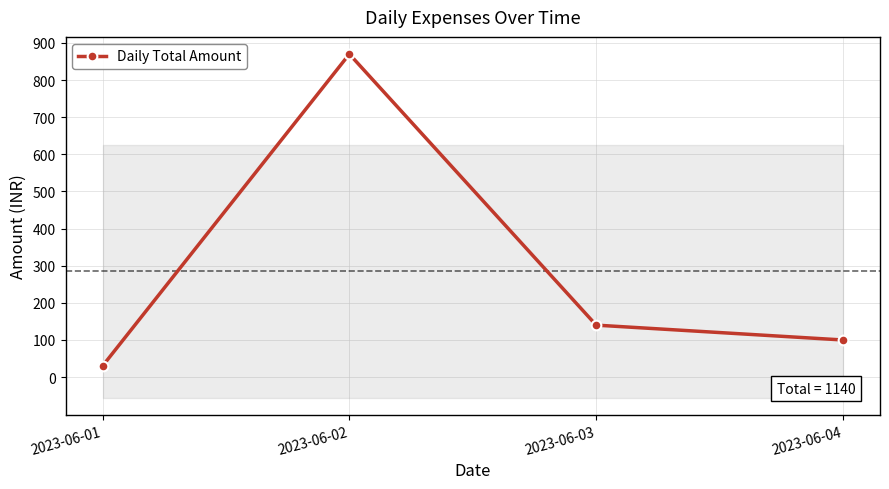

List the labels in order of value, smallest first.

2023-06-01, 2023-06-04, 2023-06-03, 2023-06-02